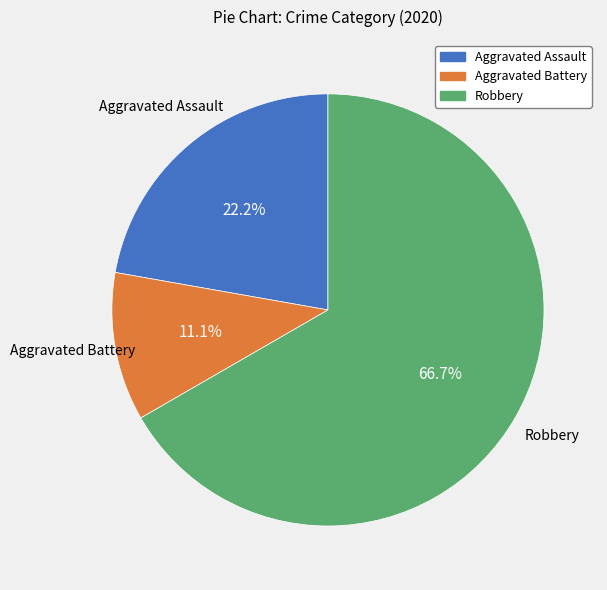

What percentage is NOT represented by Aggravated Battery?

88.9%